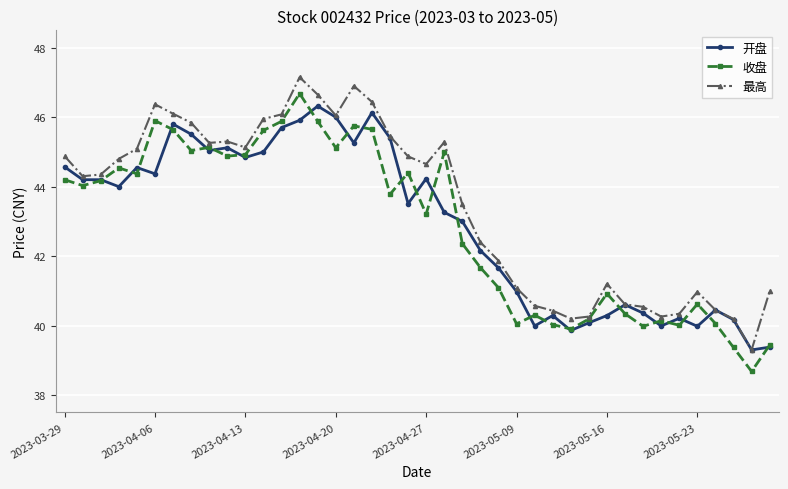

What are all the series names shown in the legend?

开盘, 收盘, 最高